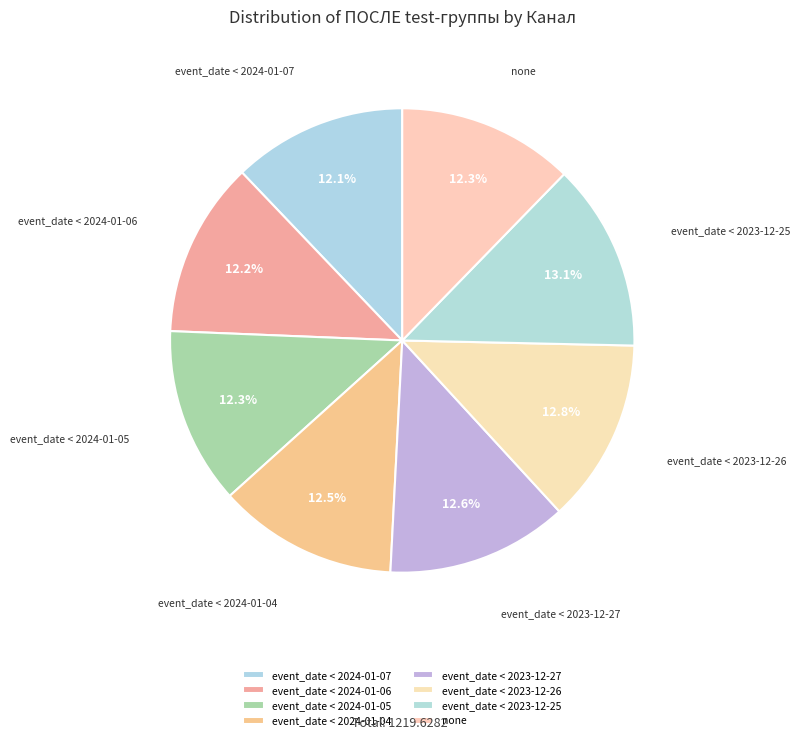

Does any single category account for the majority?

No